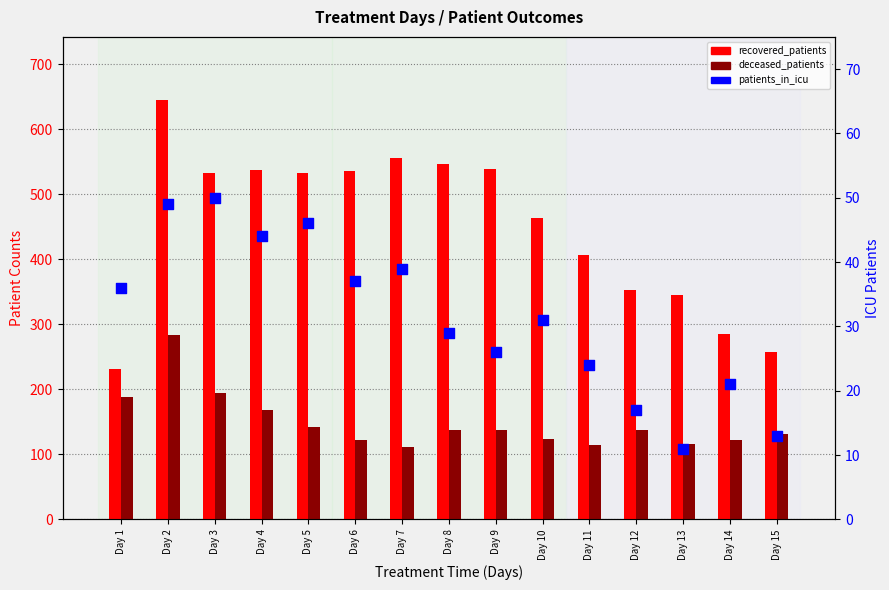

Is the value of patients_in_icu at Day 11 greater than the value of recovered_patients at Day 10?

No